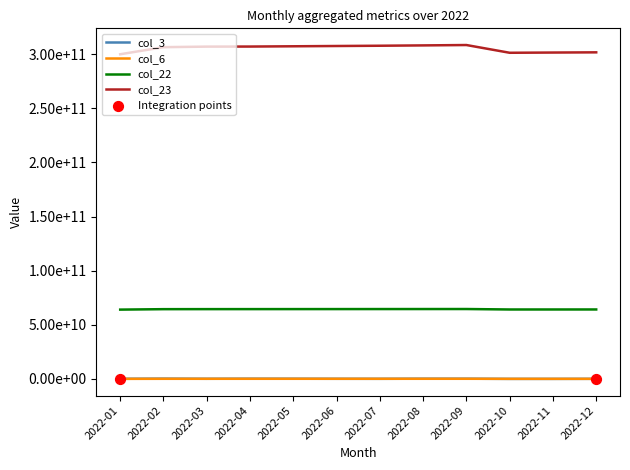

Is the value of col_23 at 2022-10 greater than the value of col_6 at 2022-07?

Yes